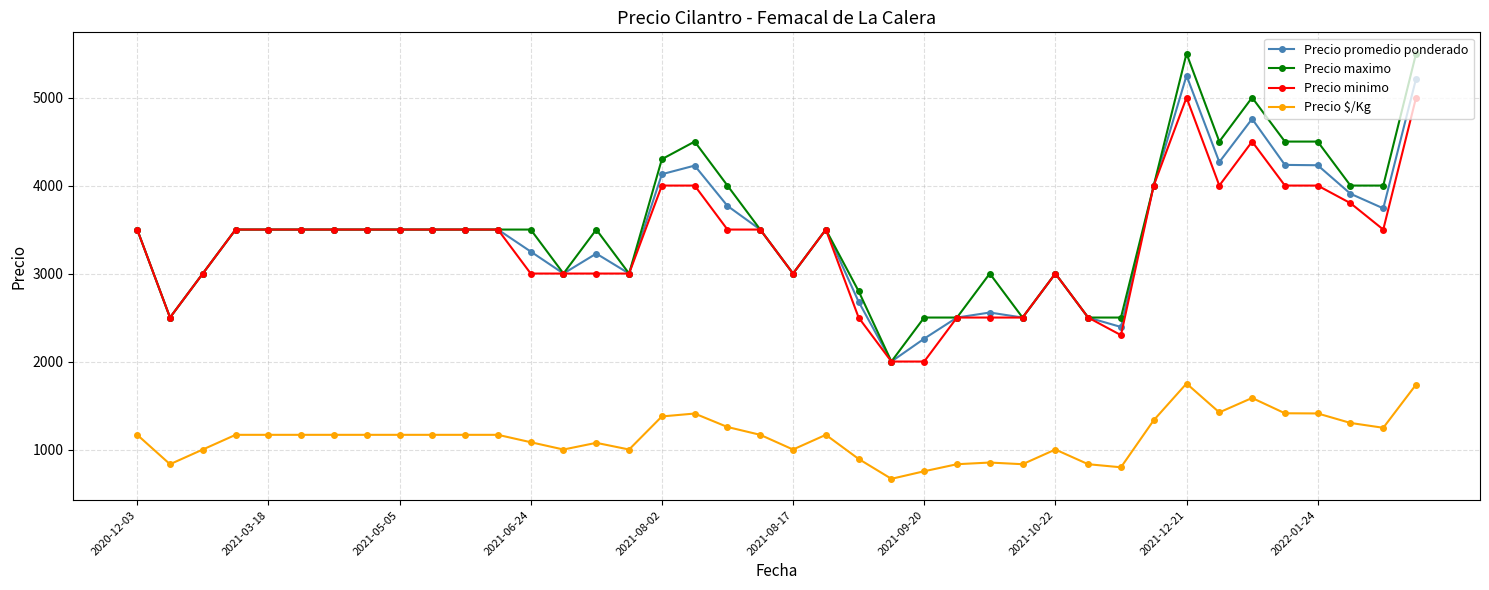

List the series in order of their peak value, lowest first.

Precio $/Kg, Precio minimo, Precio promedio ponderado, Precio maximo